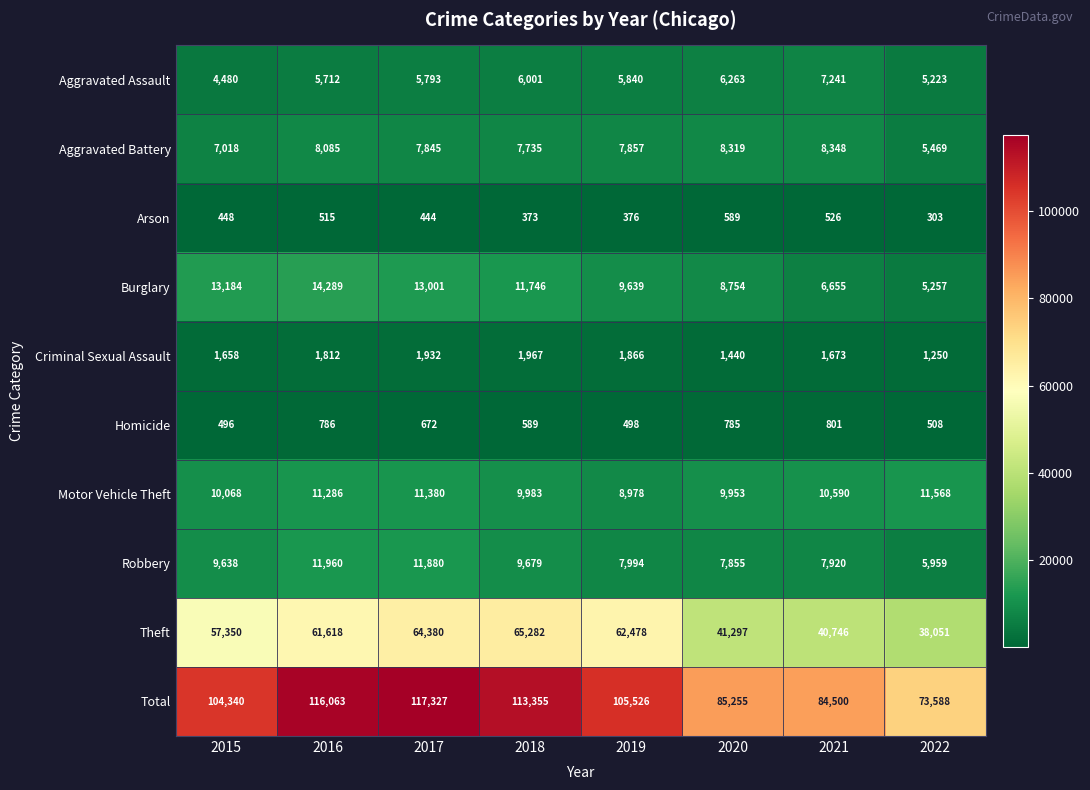

What is the spread (max minus min) of values at 2021?

83974